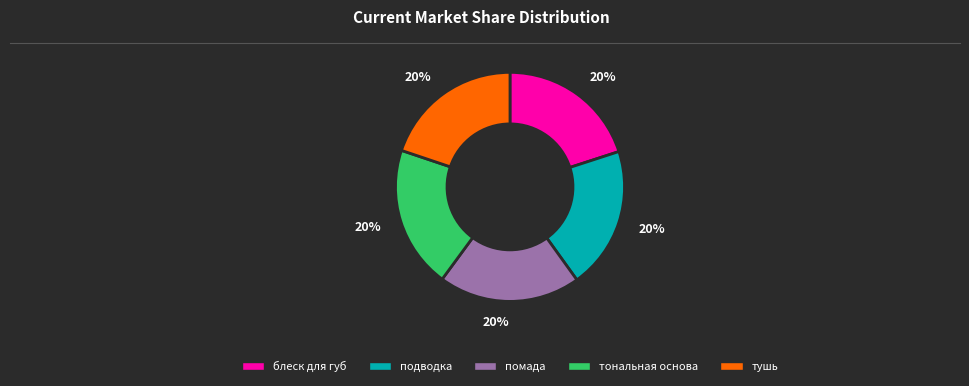

Approximately how many times larger is the value at тональная основа compared to тушь?

1.0